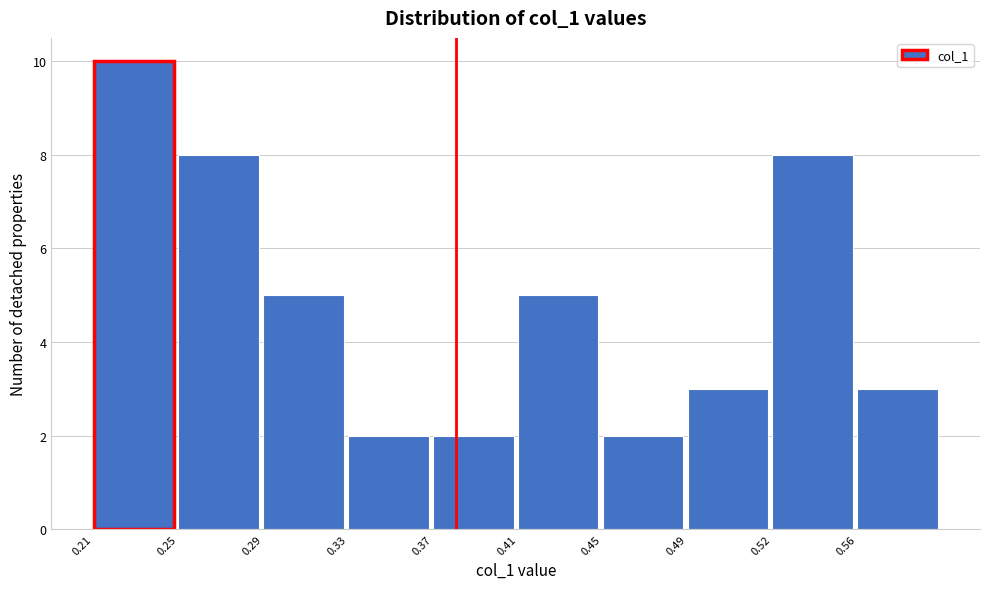

Reading right to left, what are all the values shown in this chart?

3	8	3	2	5	2	2	5	8	10